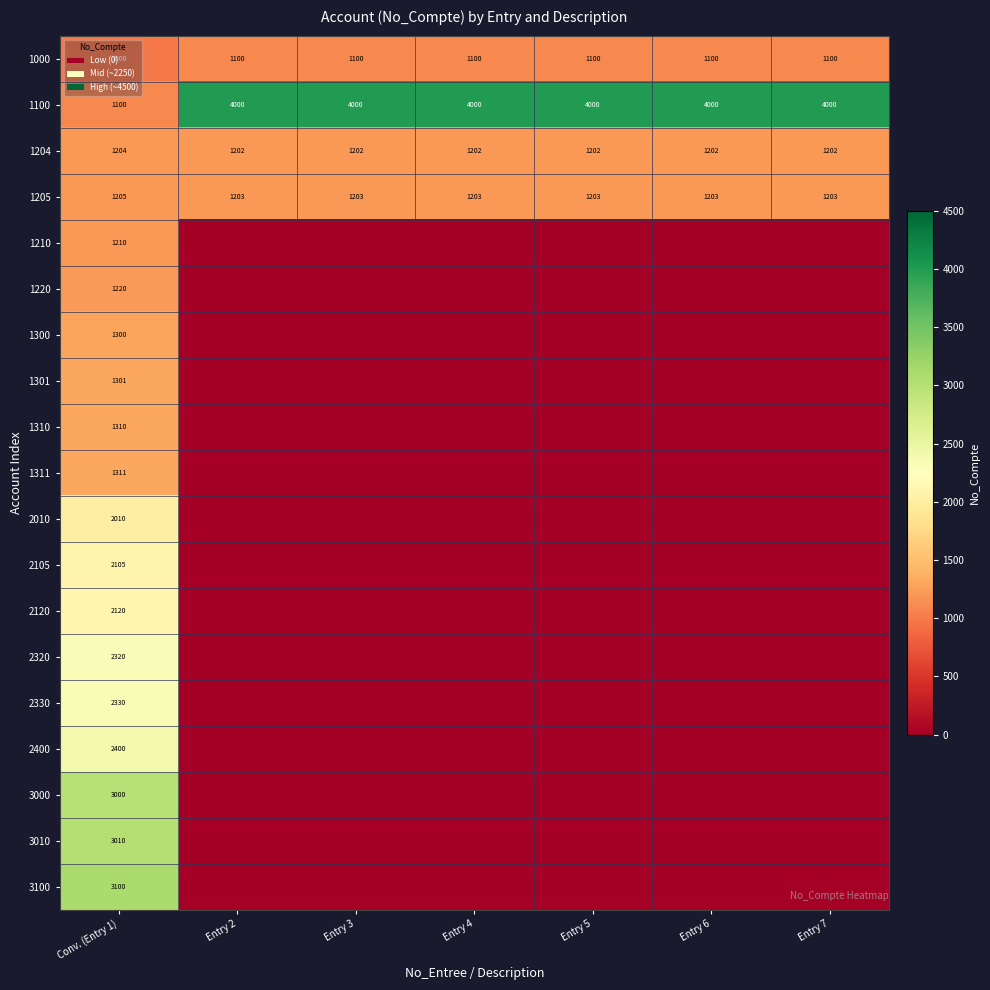

What is the sum of the 1000 values at Entry 5 and Entry 2?

2200